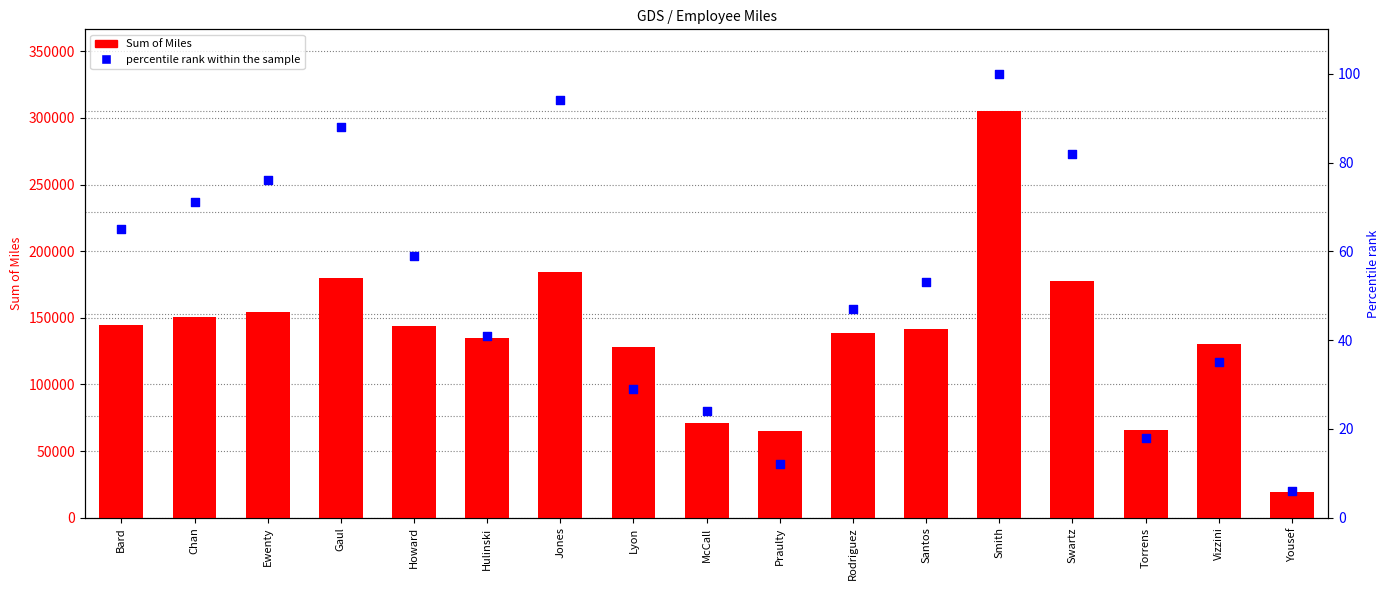

What is the total value across all series at Rodriguez?

138608.5